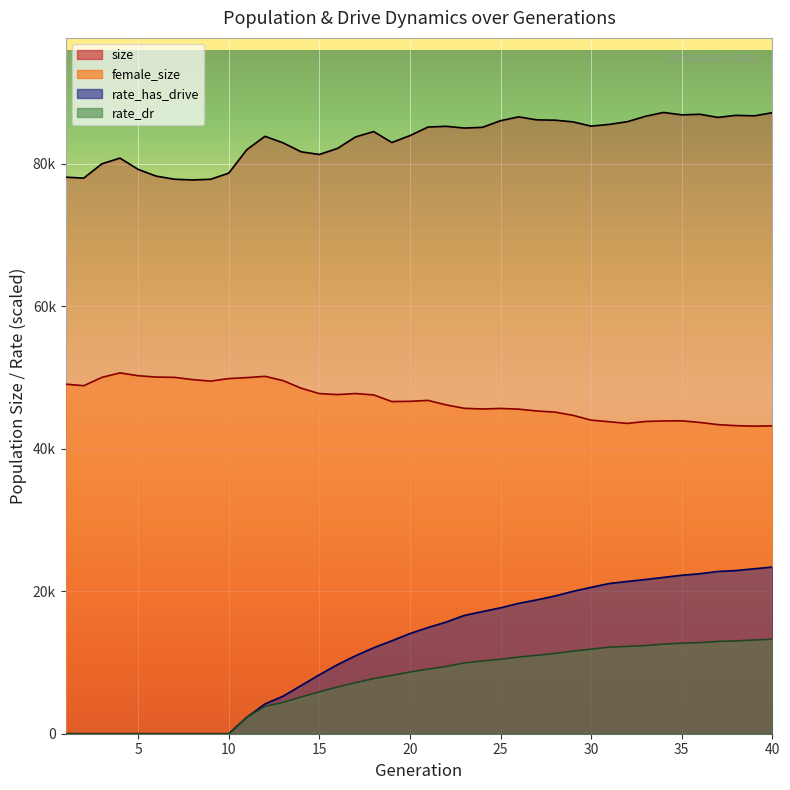

At which category is the sum across all series the highest?

40